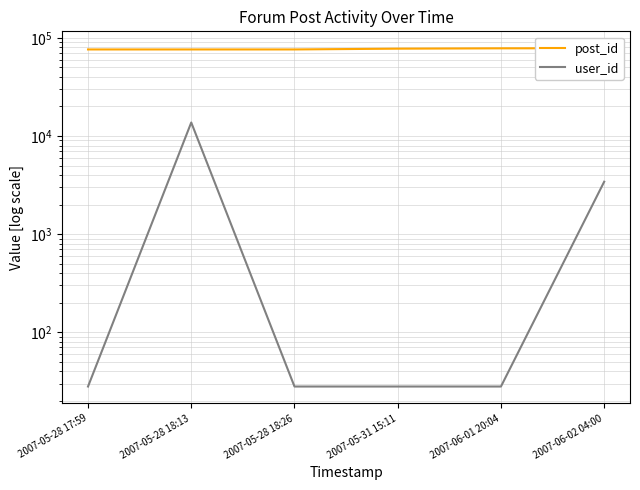

Is it true that post_id equals 76189 at 2007-05-28 17:59?

True